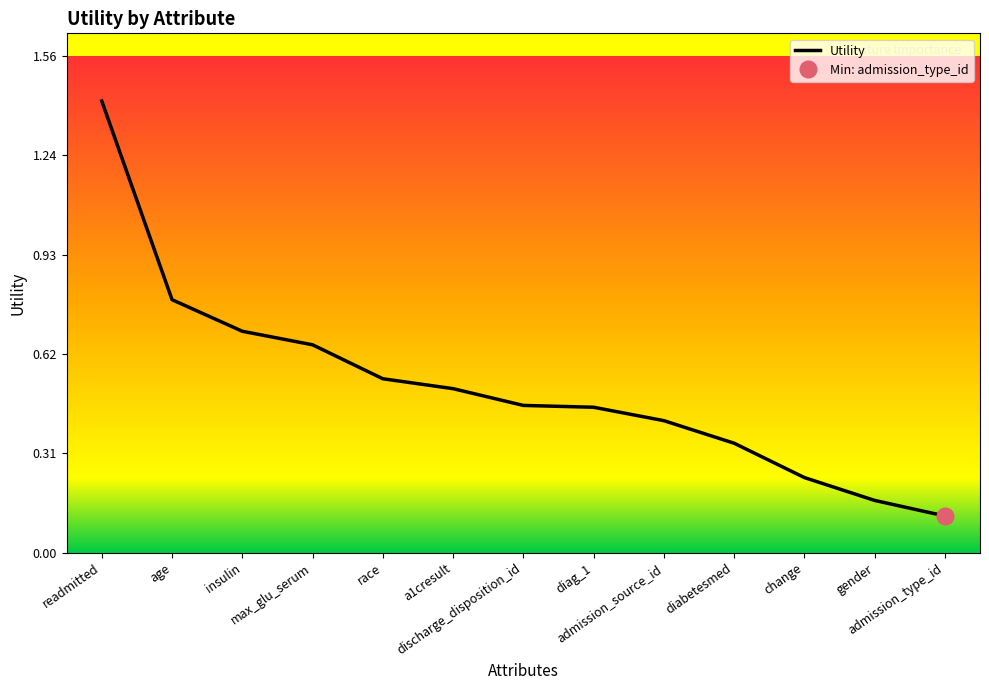

At which category does the chart reach its peak across all series?

readmitted